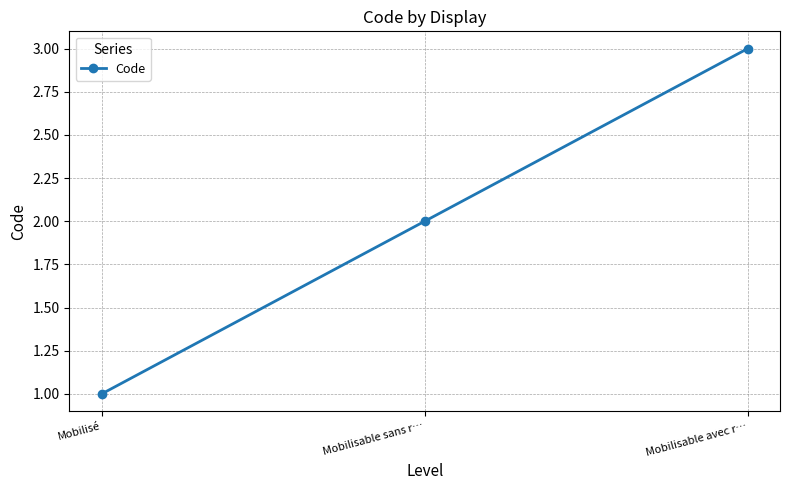

Is it true that the value at Mobilisable avec r… is 1?

False